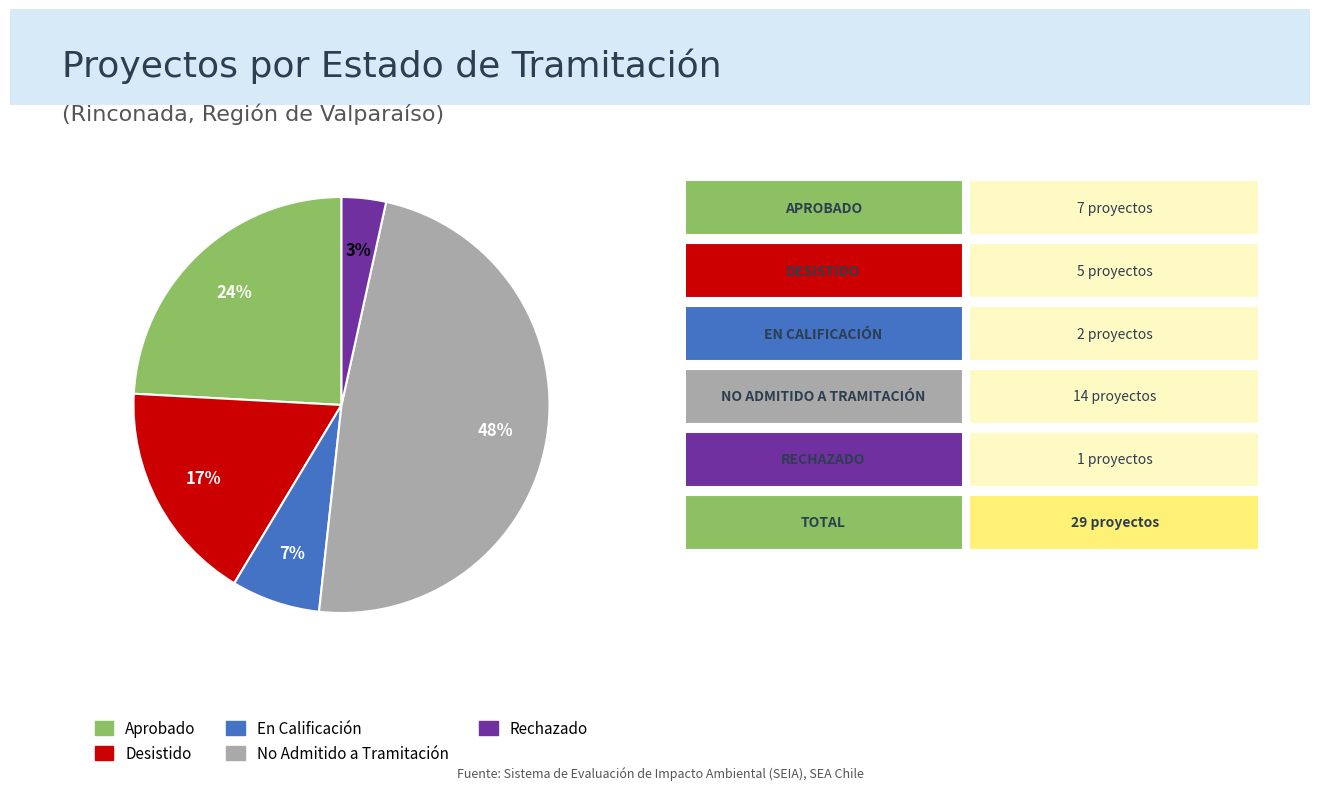

Which slice is the smallest?

Rechazado